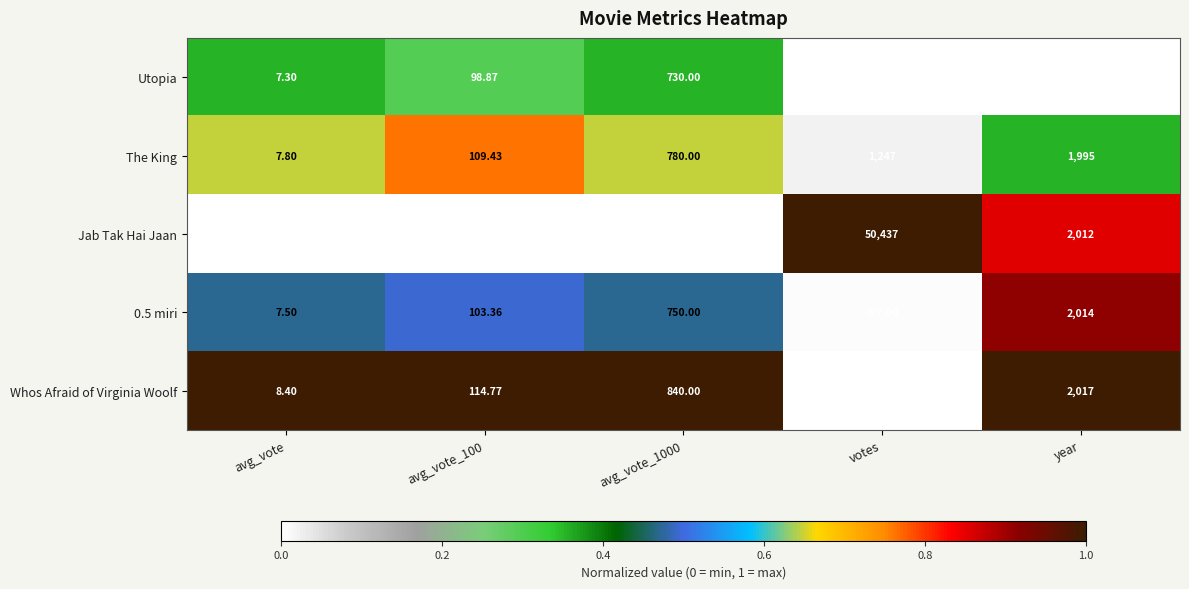

Which category has the lowest value across all series?

avg_vote